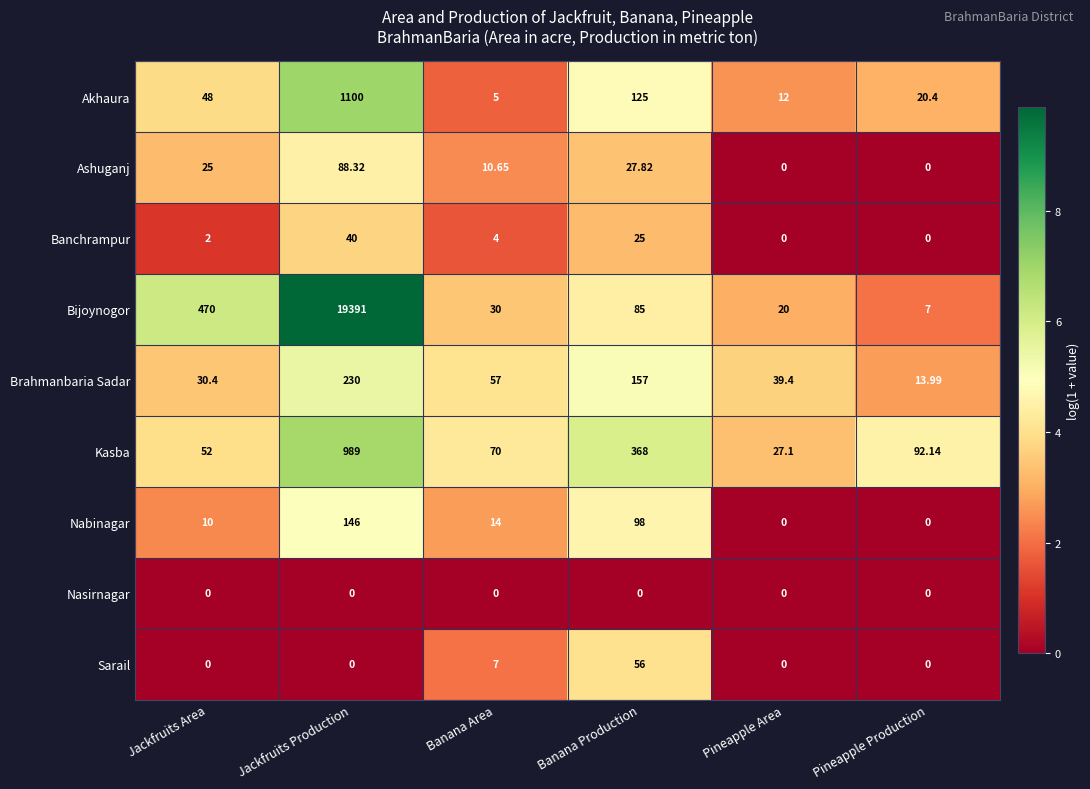

How many data points does each series have?

6